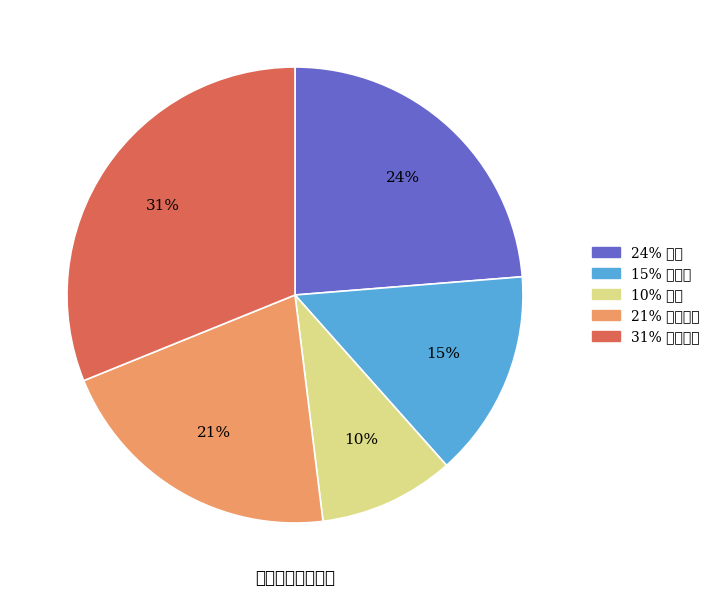

How many segments does this pie chart have?

5